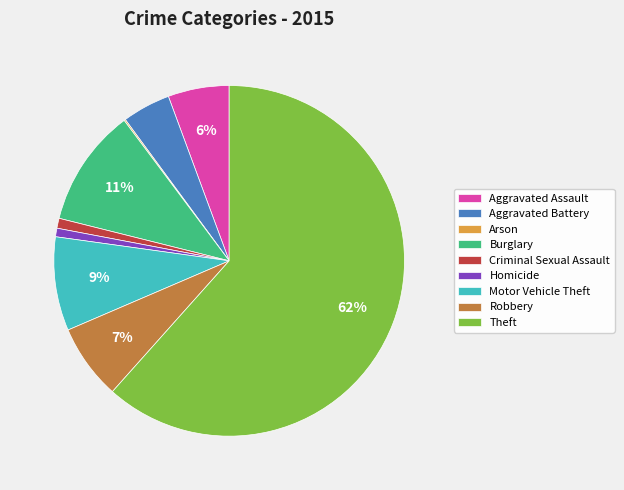

Which has a higher value, Burglary or Homicide?

Burglary